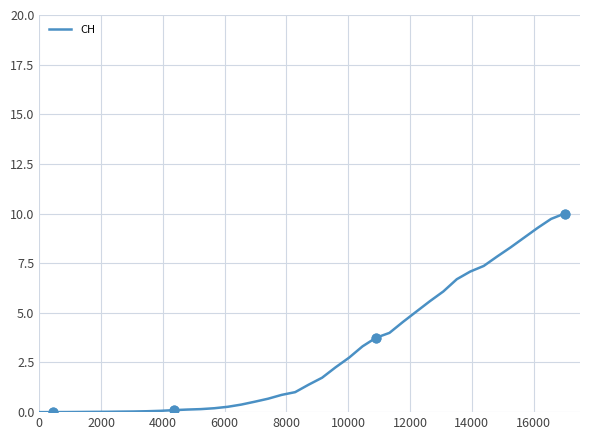

What is the highest value of the CH series?

10.0